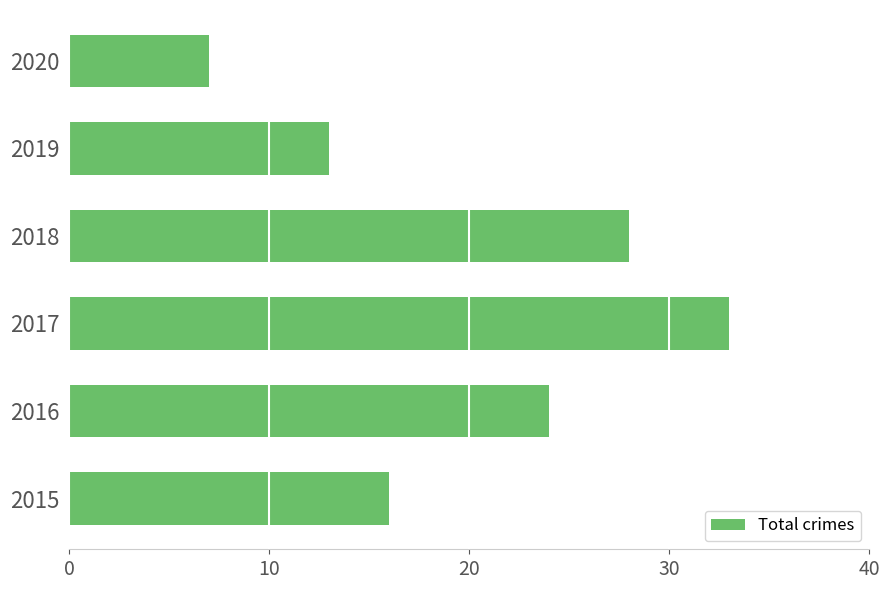

Is it true that the value at 2019 is 8?

False